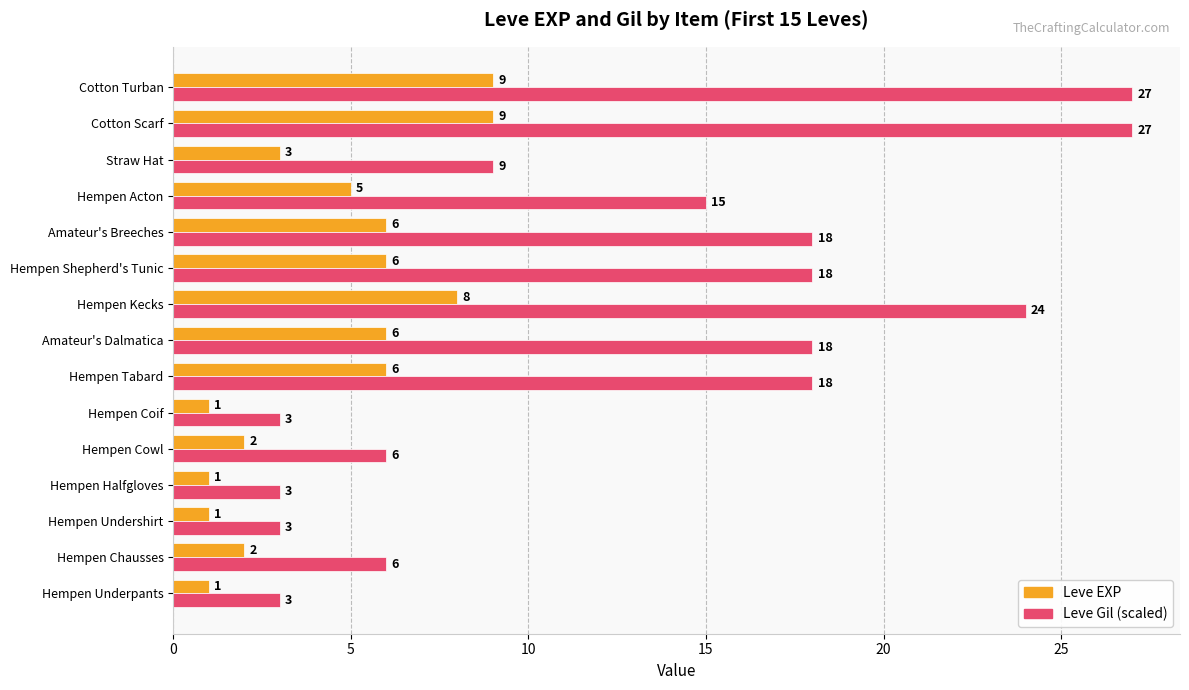

Read the Leve Gil (scaled) value at Hempen Chausses.

6